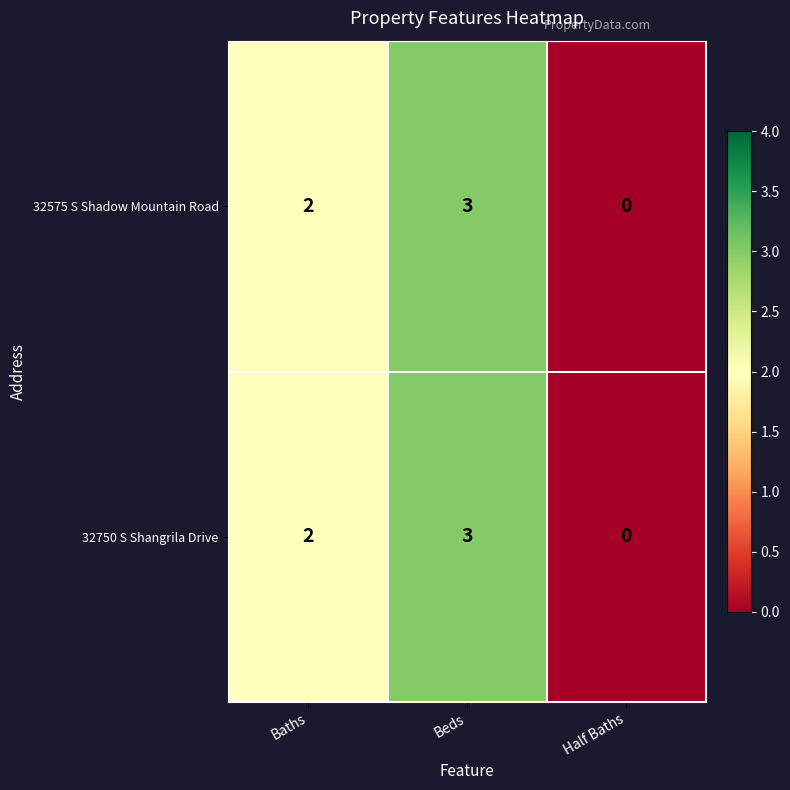

What is the difference between the maximum and minimum values in the 32575 S Shadow Mountain Road series?

3